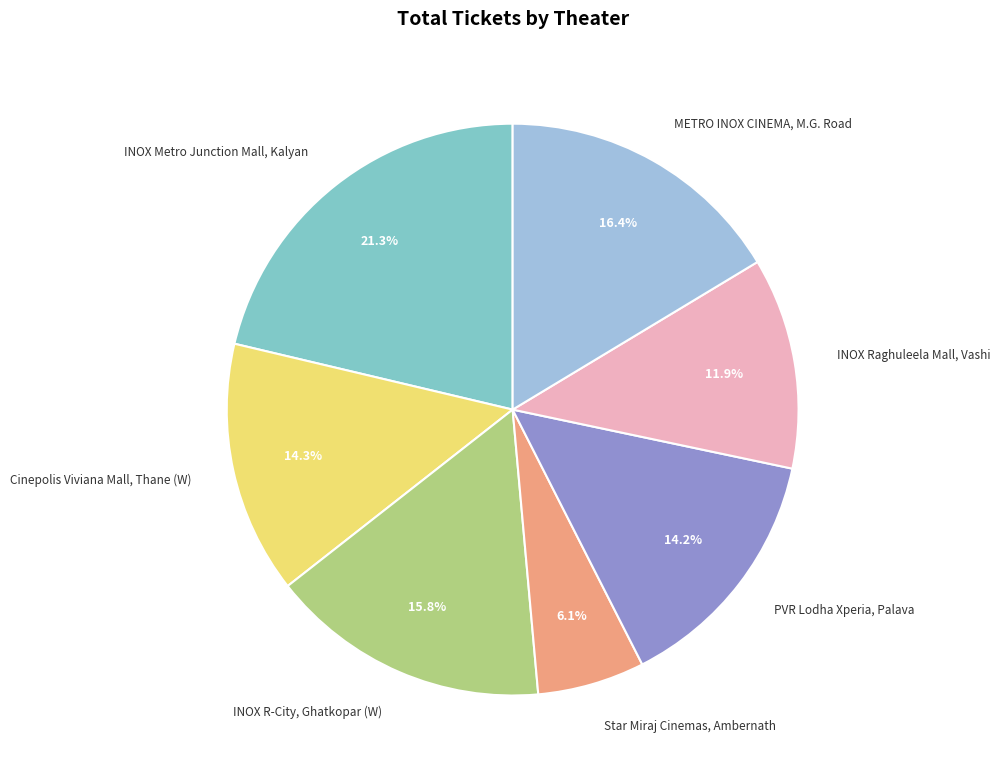

Rank the categories by value from lowest to highest.

Star Miraj Cinemas, Ambernath, INOX Raghuleela Mall, Vashi, PVR Lodha Xperia, Palava, Cinepolis Viviana Mall, Thane (W), INOX R-City, Ghatkopar (W), METRO INOX CINEMA, M.G. Road, INOX Metro Junction Mall, Kalyan